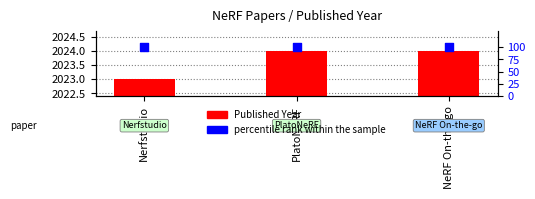

Which series has the largest total across all categories?

Published Year